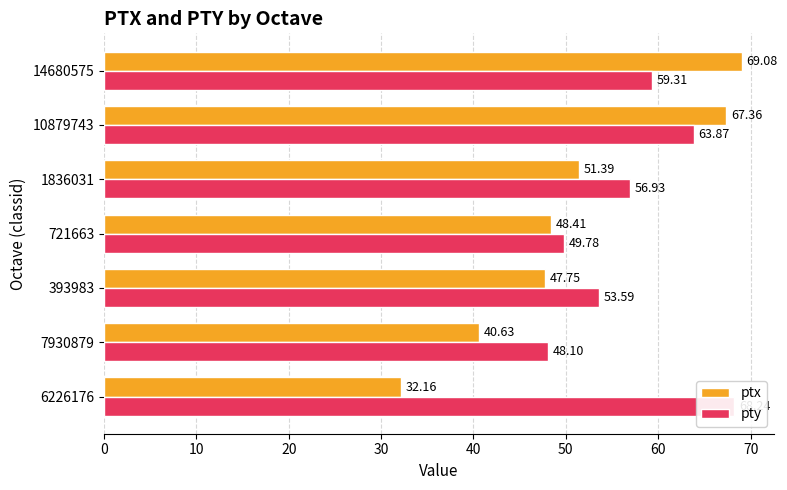

Is it true that ptx equals 35.6 at 10879743?

False